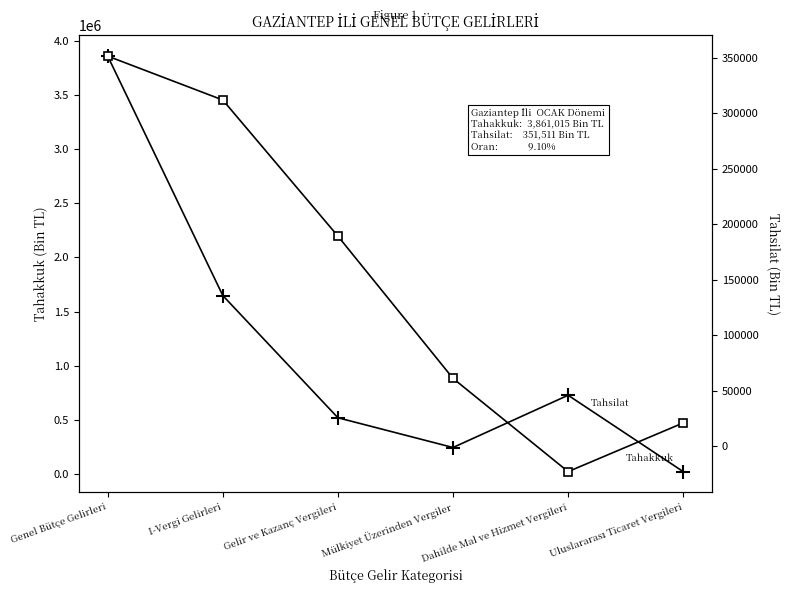

Count the Tahsilat values in the range 20878 to 311943.

4